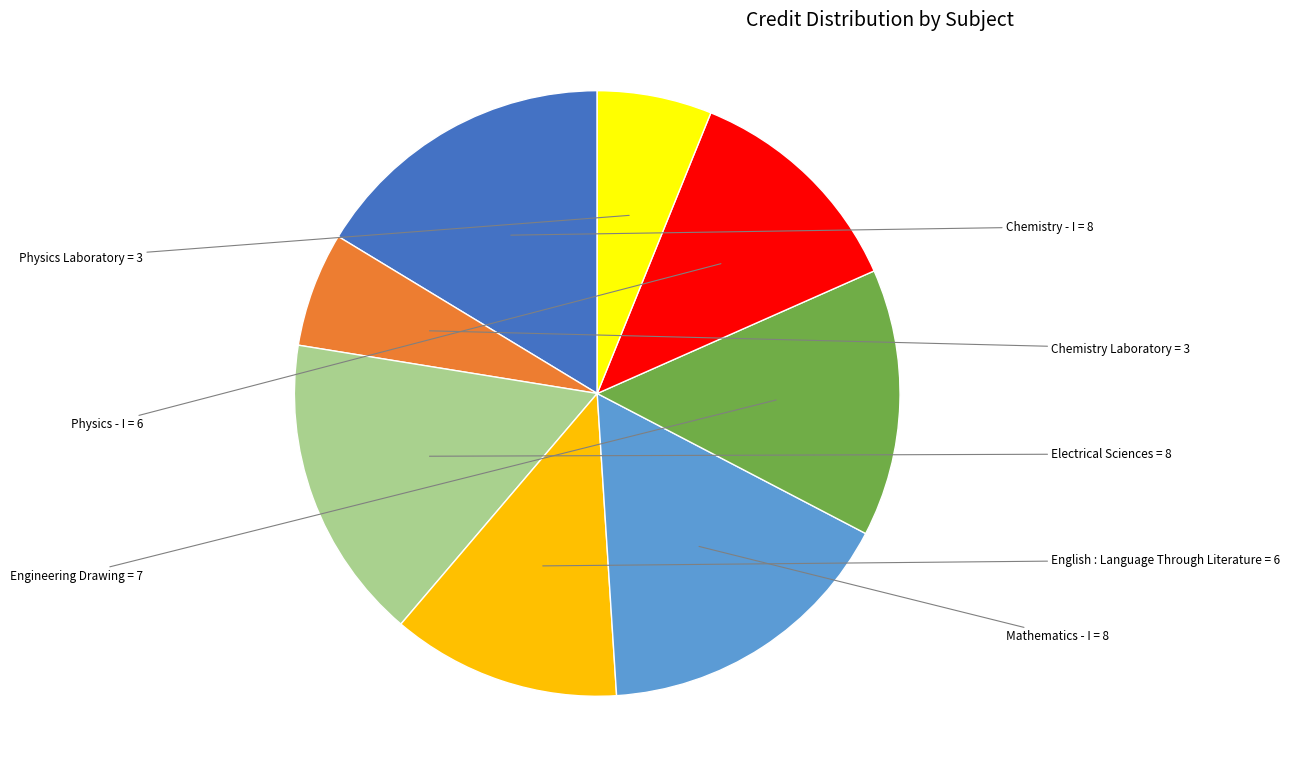

Is there any slice that represents more than half of the pie?

No